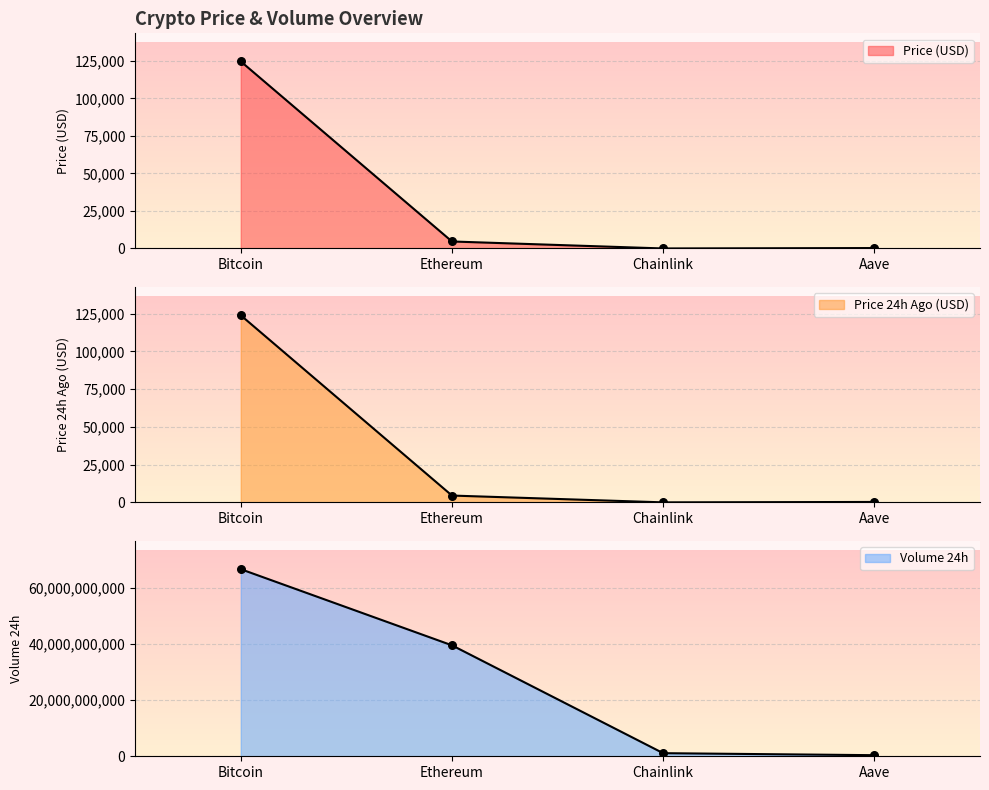

At how many categories does at least one series exceed 56331527343?

1